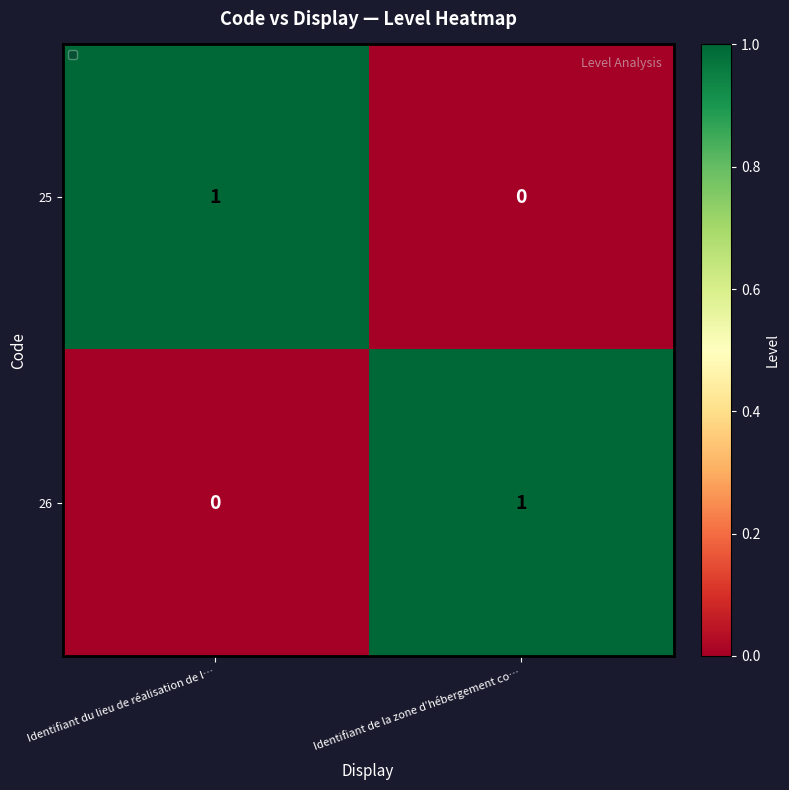

The 25 series shows 0 at Identifiant de la zone d’hébergement co…. True or false?

True